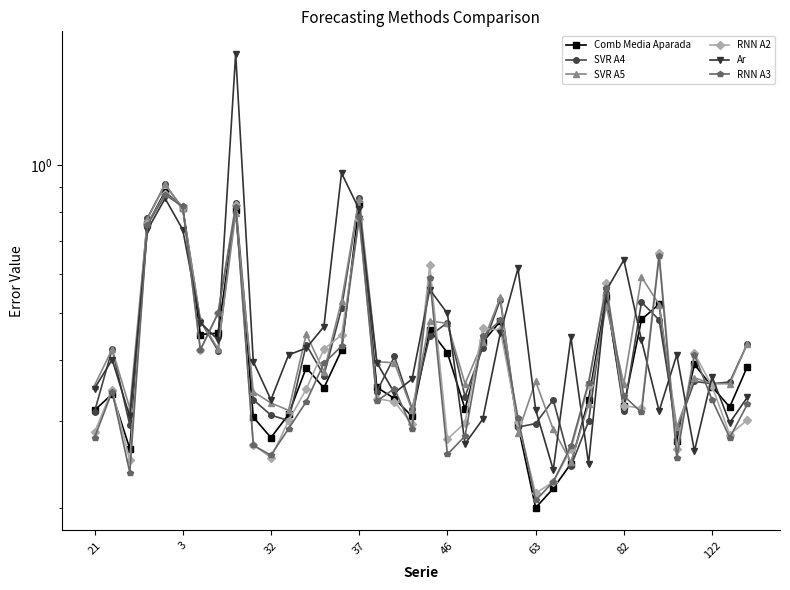

In SVR A5, how many points are higher than both neighbors (excluding endpoints)?

11